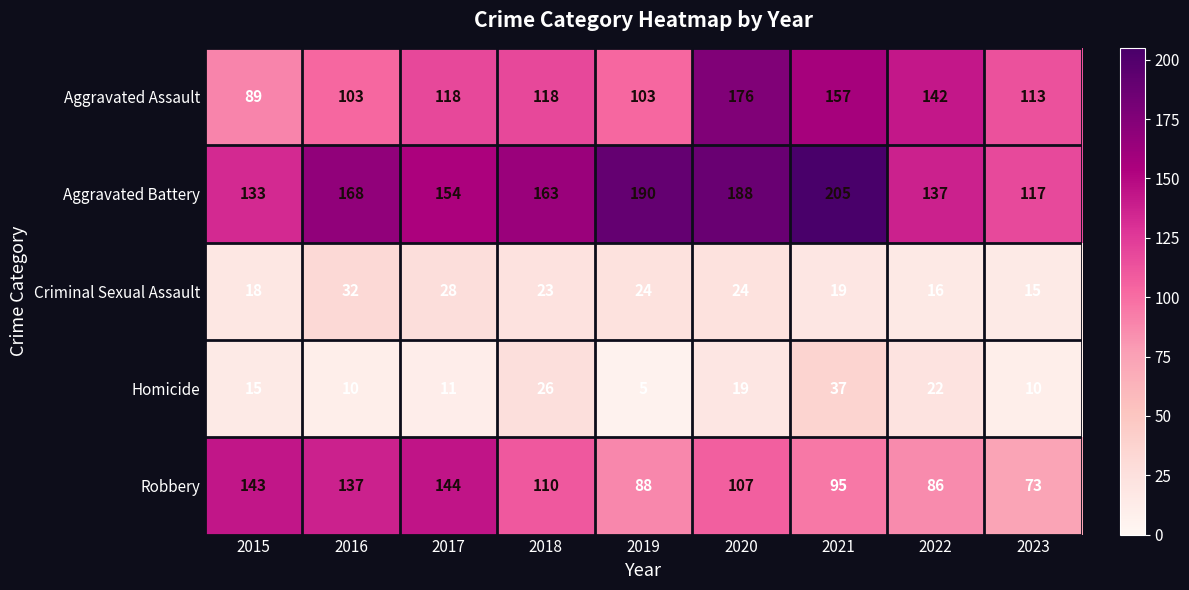

What is the average value of the Homicide series?

17